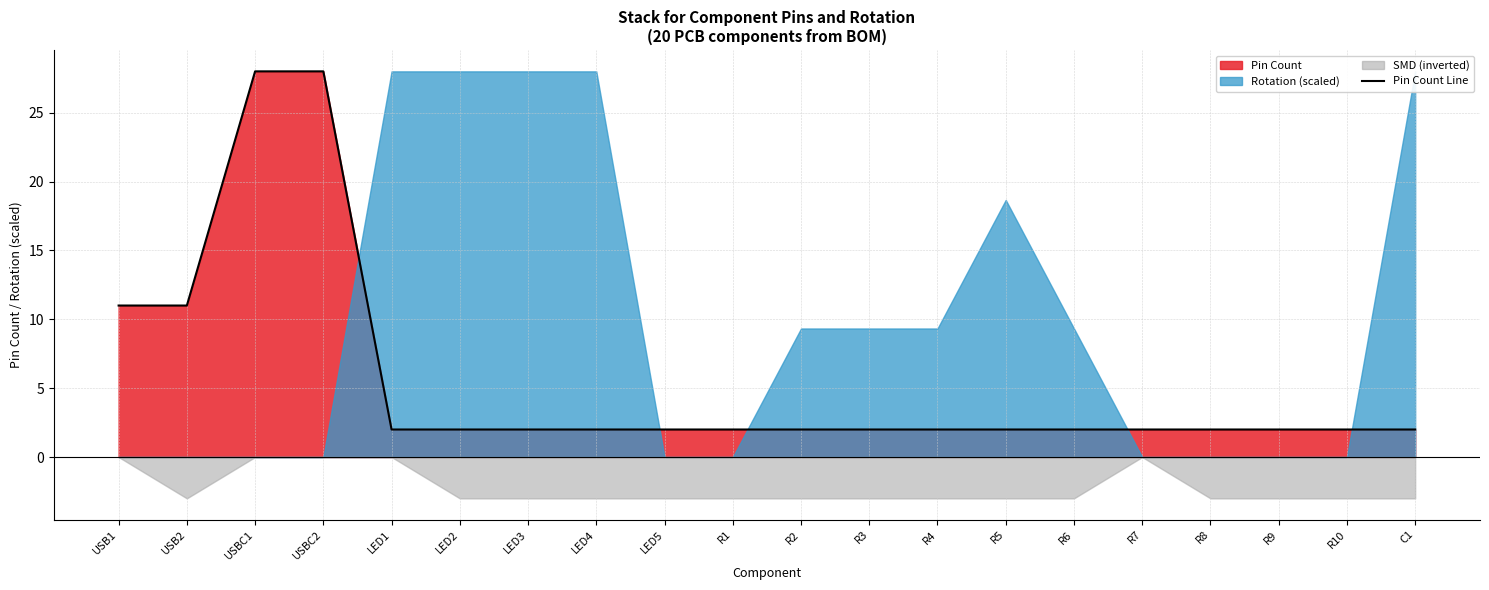

List the labels in order of value, smallest first.

LED1, LED2, LED3, LED4, LED5, R1, R2, R3, R4, R5, R6, R7, R8, R9, R10, C1, USB1, USB2, USBC1, USBC2